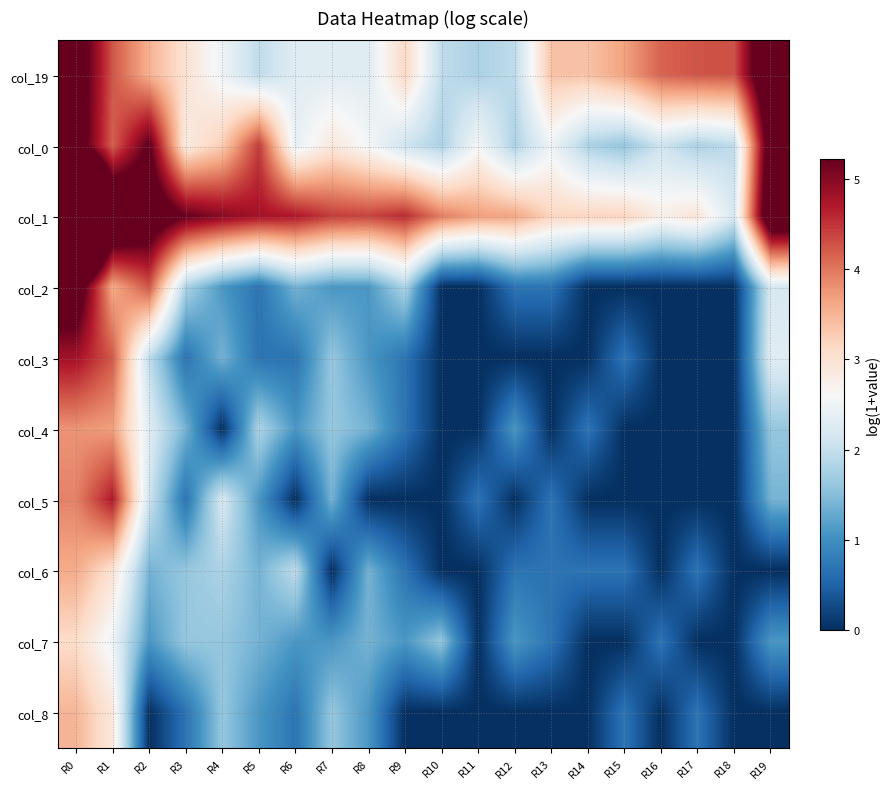

Between R19 and R10, which is larger?

R19